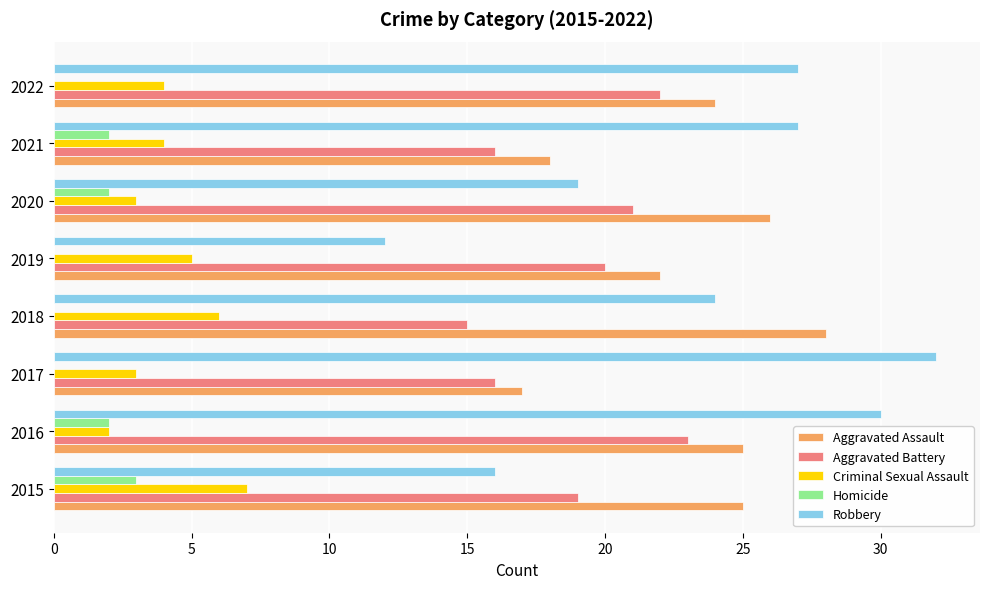

Is it true that Aggravated Assault equals 36 at 2015?

False